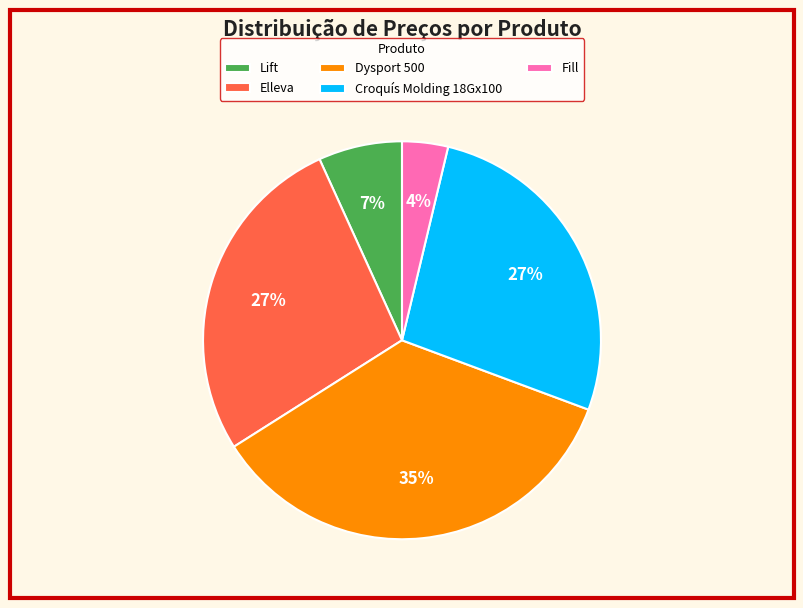

How many slices are in this pie chart?

5